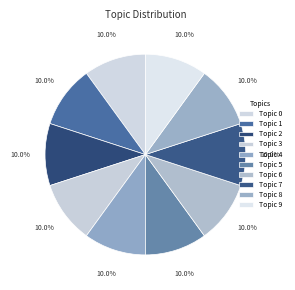

How many slices are in this pie chart?

10